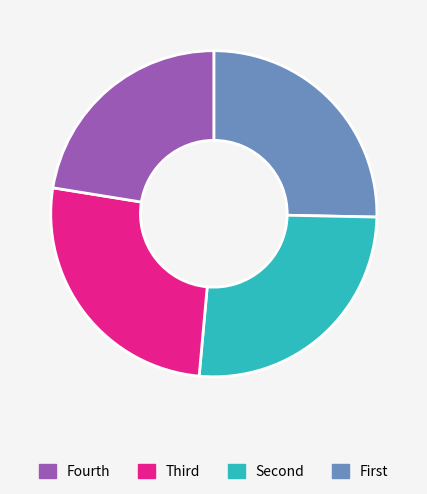

Is there a majority slice in this chart?

No